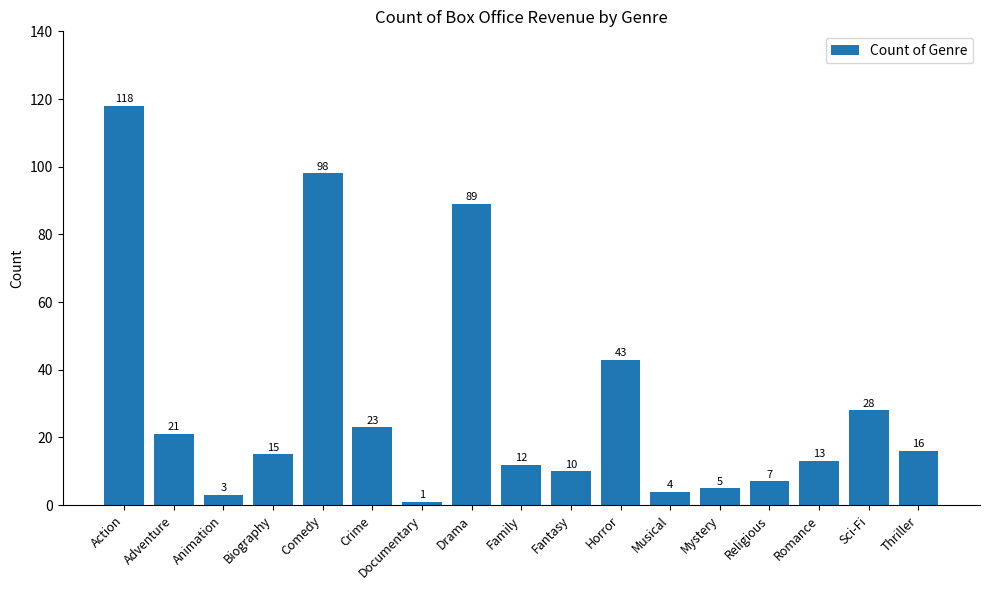

Reading left to right, list all the values displayed in this chart.

118	21	3	15	98	23	1	89	12	10	43	4	5	7	13	28	16